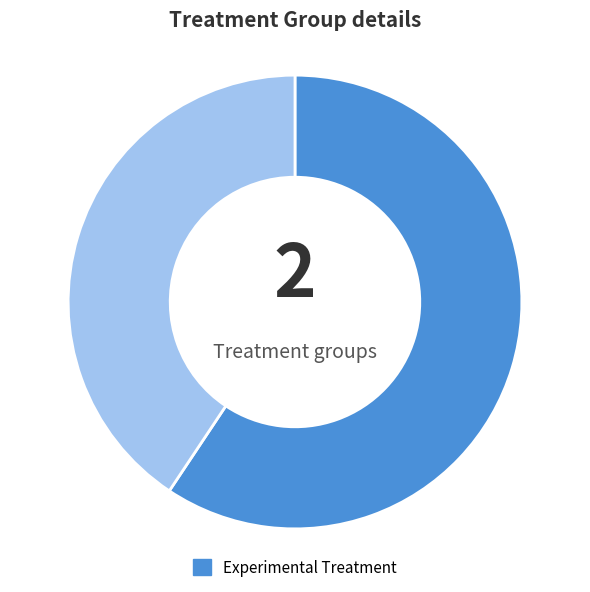

Does any single category account for the majority?

Yes